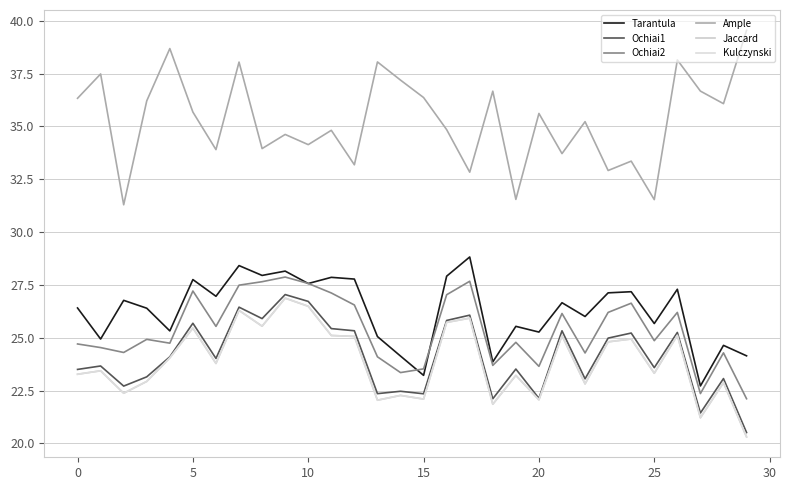

What is the value of the Tarantula point at the 12th from the left?

27.9